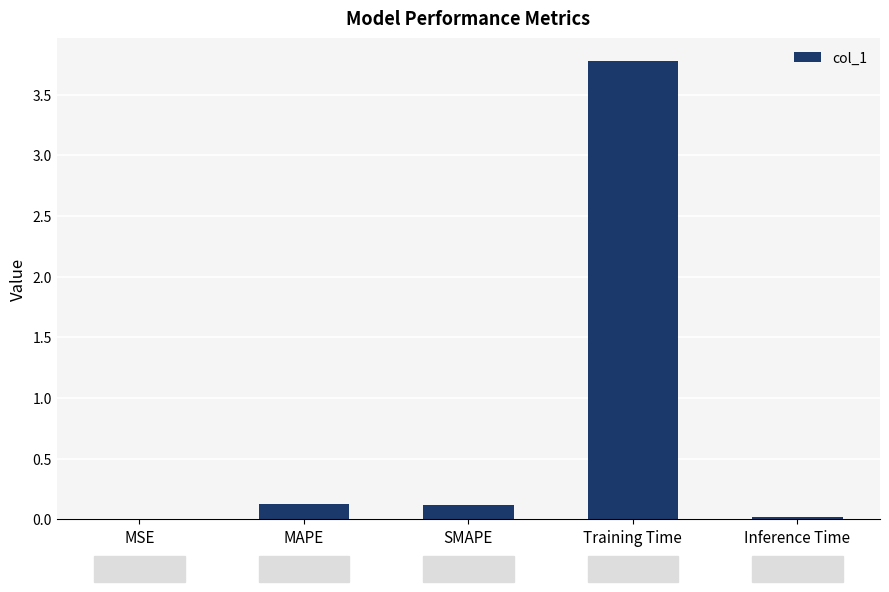

Reading left to right, list all the values displayed in this chart.

0.0	0.1	0.1	3.8	0.0